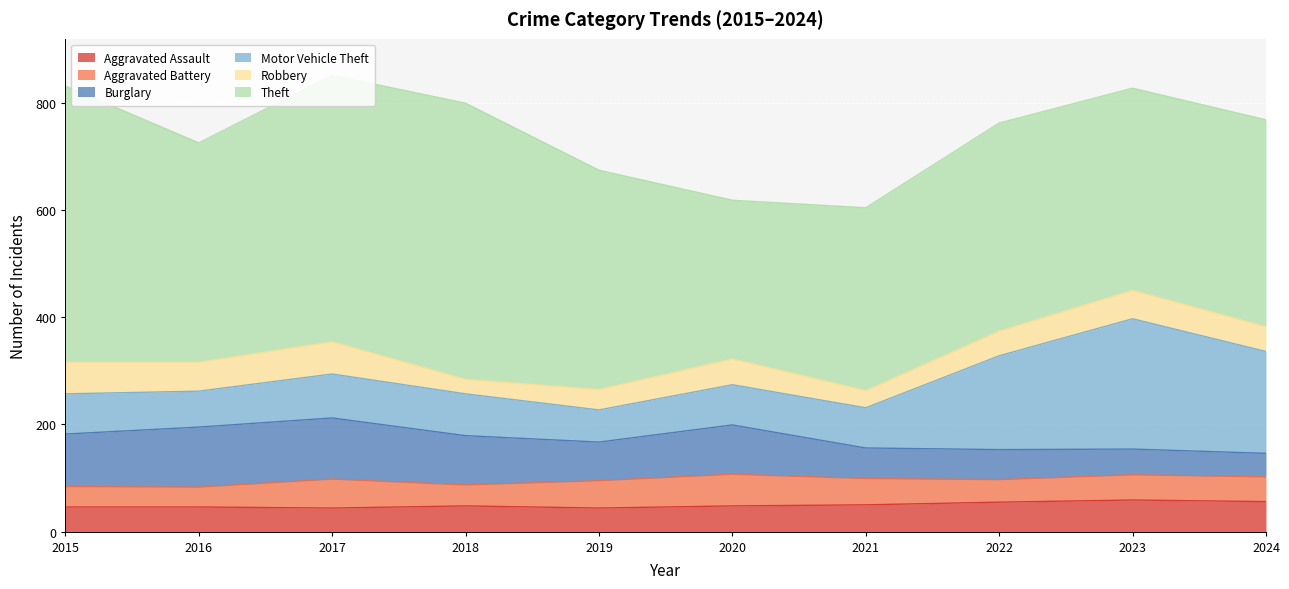

Which category has the highest value in the Robbery series?

2017